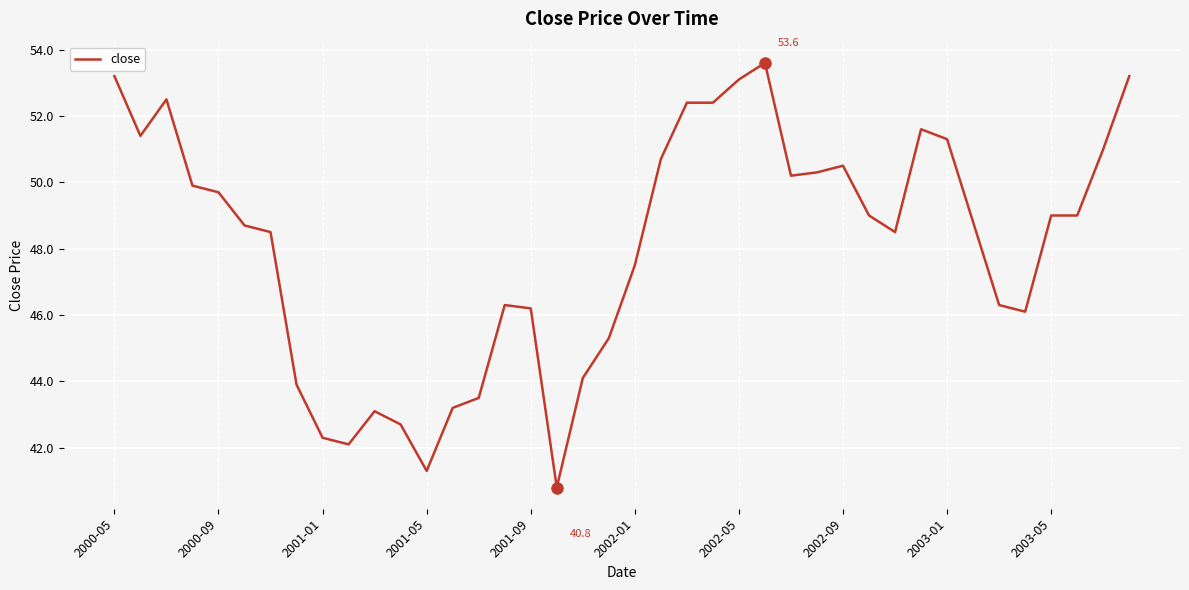

How many lines are shown in the chart?

1